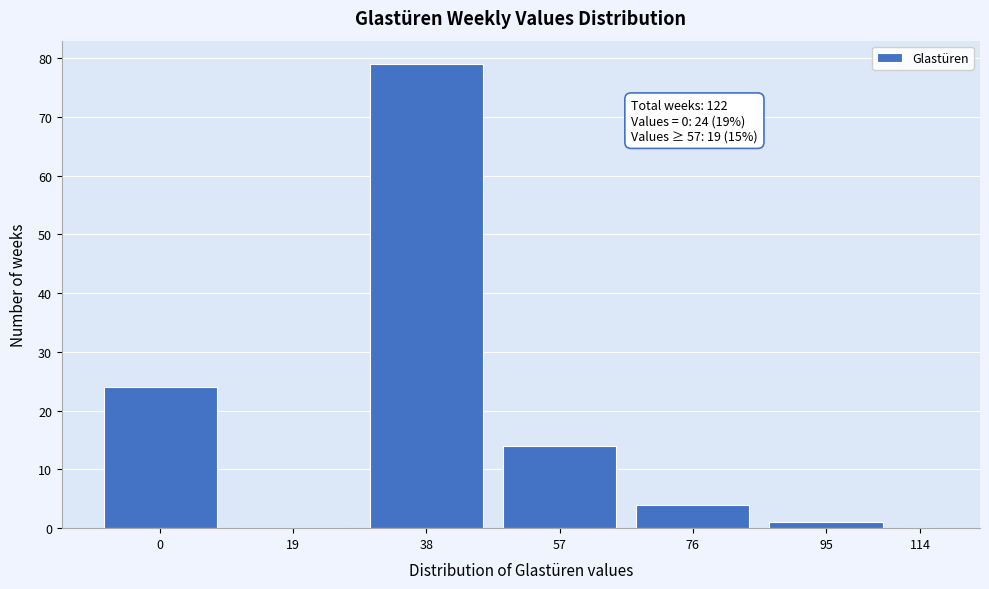

Reading left to right, transcribe all the data shown in this chart.

0=24	19=0	38=79	57=14	76=4	95=1	114=0